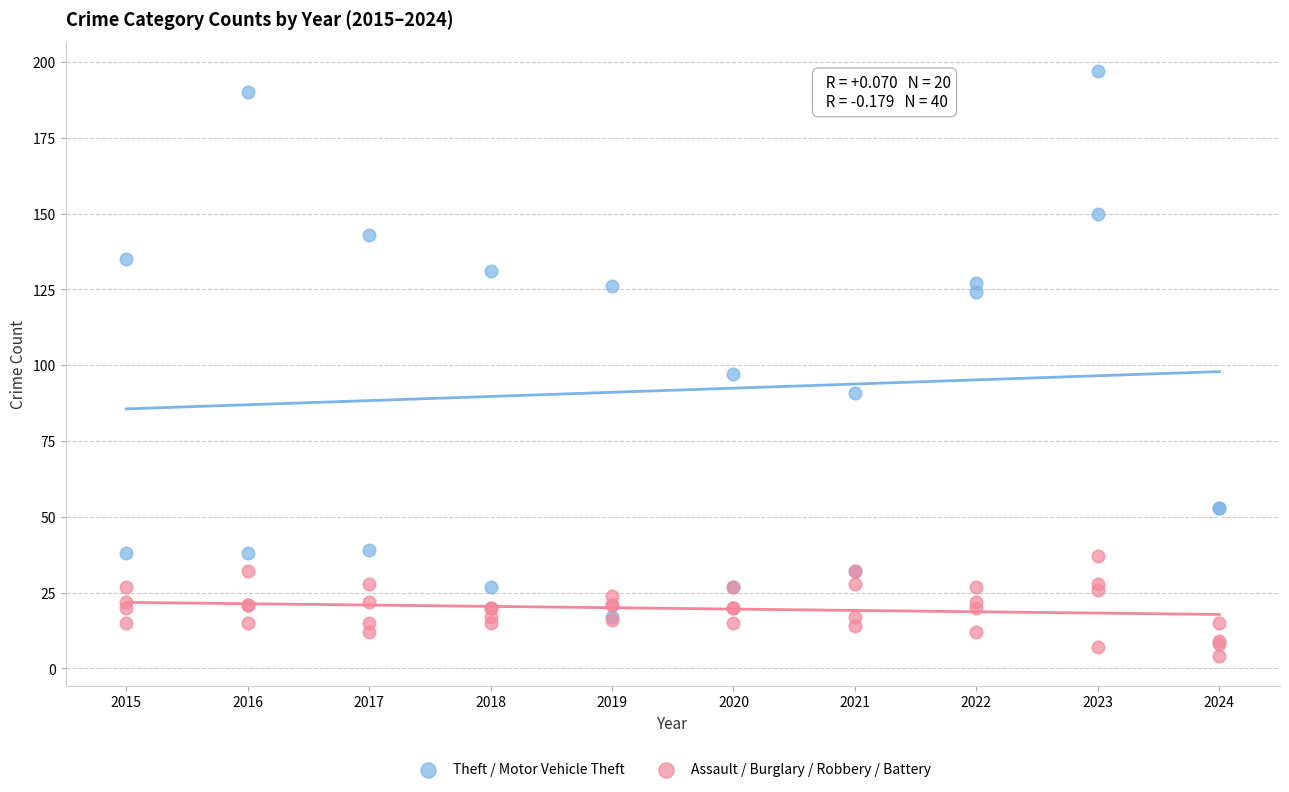

Which series contains the lowest Y value?

Assault / Burglary / Robbery / Battery